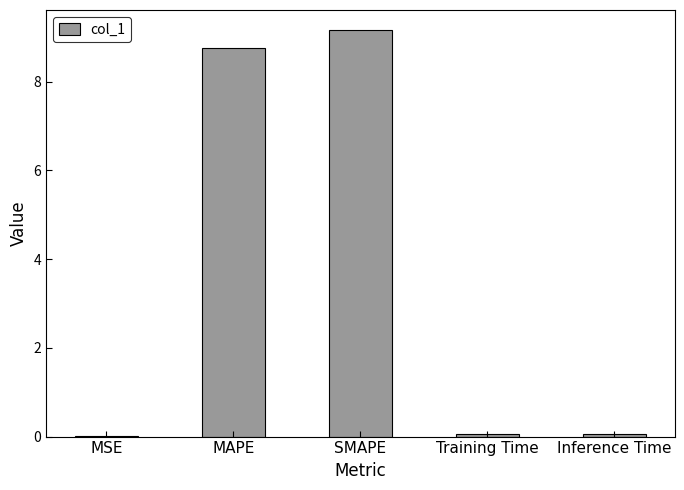

What is the maximum value shown in the chart?

9.2